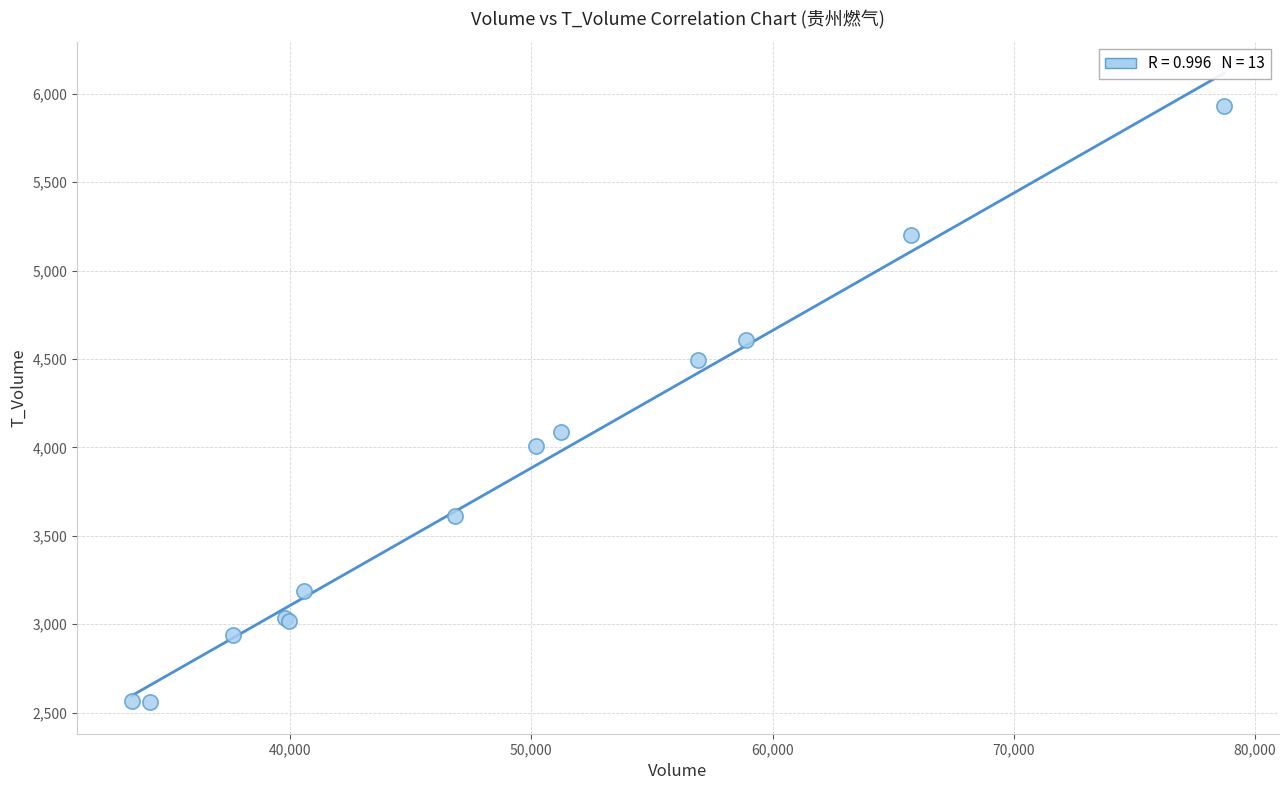

What Y value in the scatter plot is closest to 4245?

4086